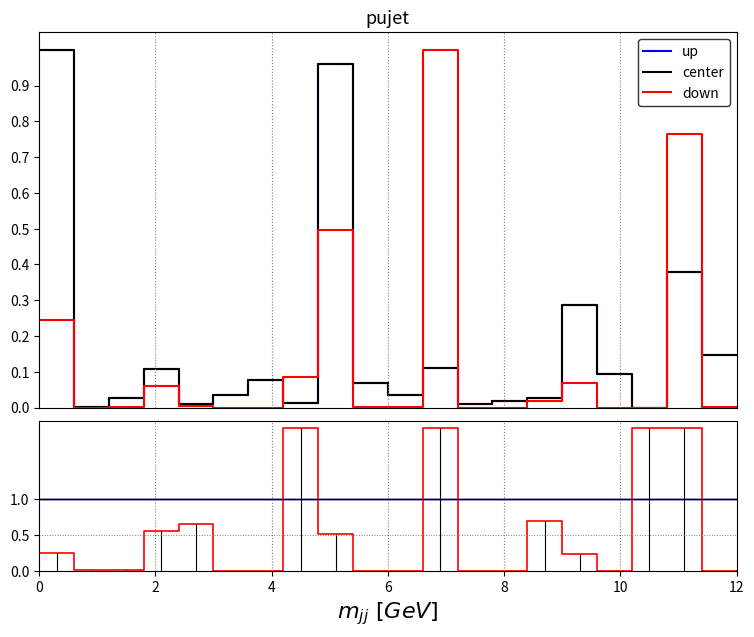

What is the spread (max minus min) of values at 10?

1.0